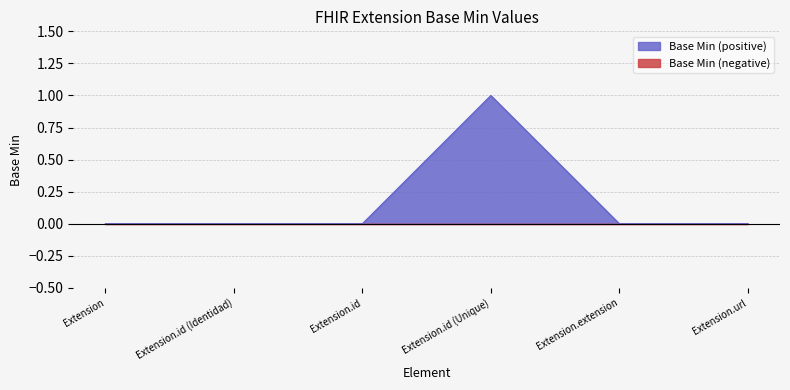

How many values are between 0 and 1?

6